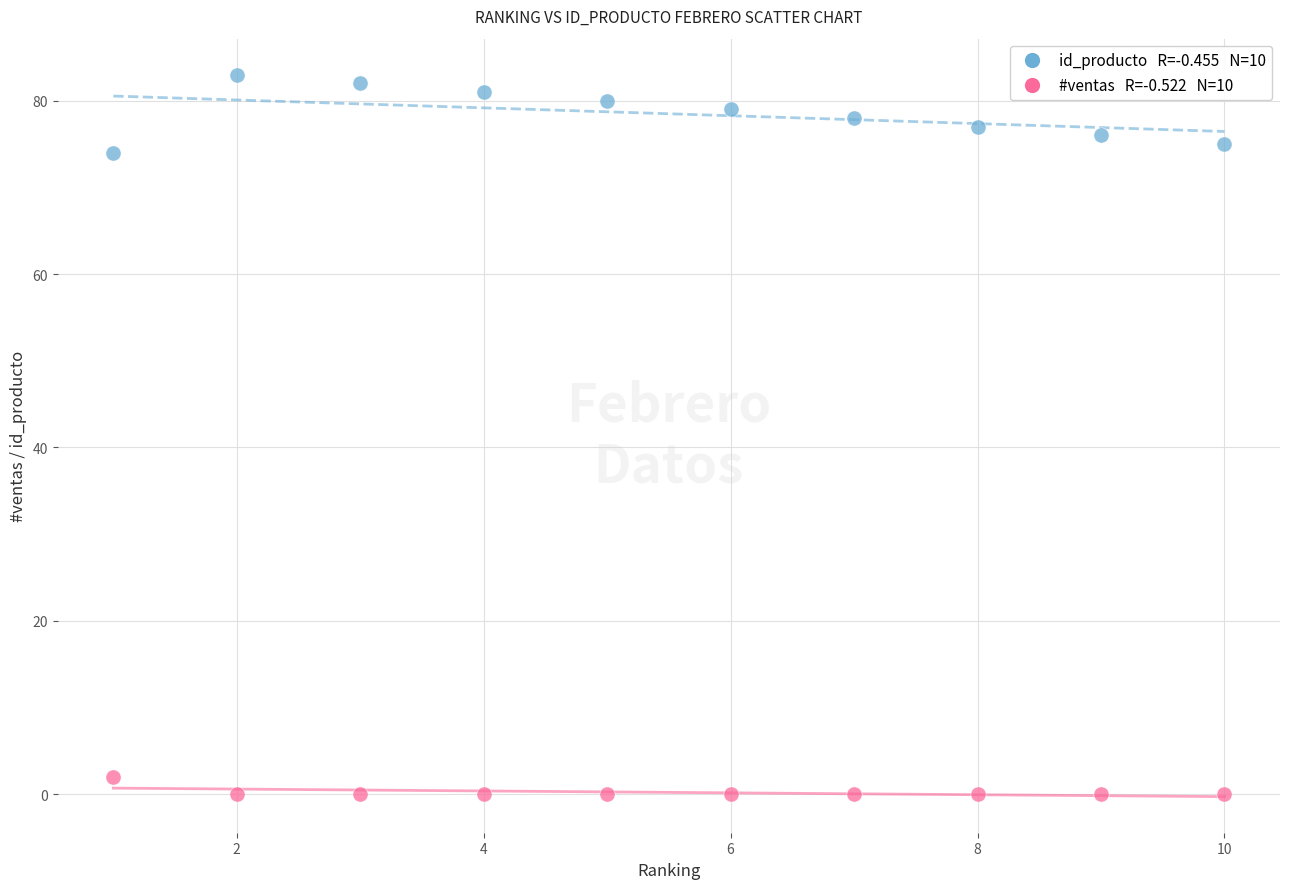

Across all data points, what is the range of X values (max minus min)?

9